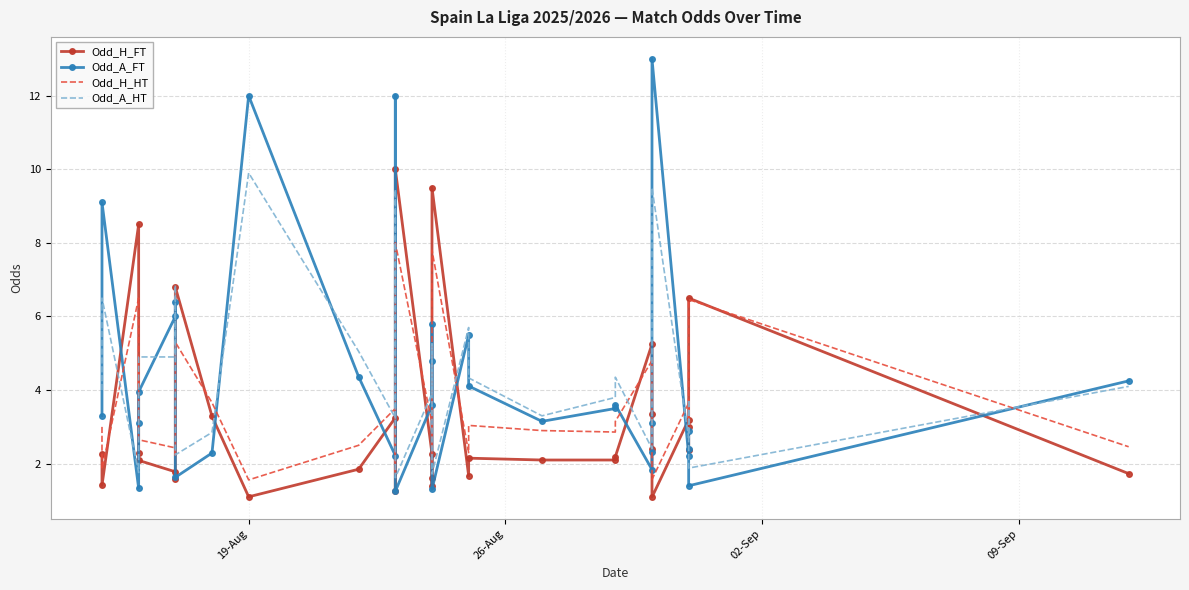

Count the number of data series in this chart.

4